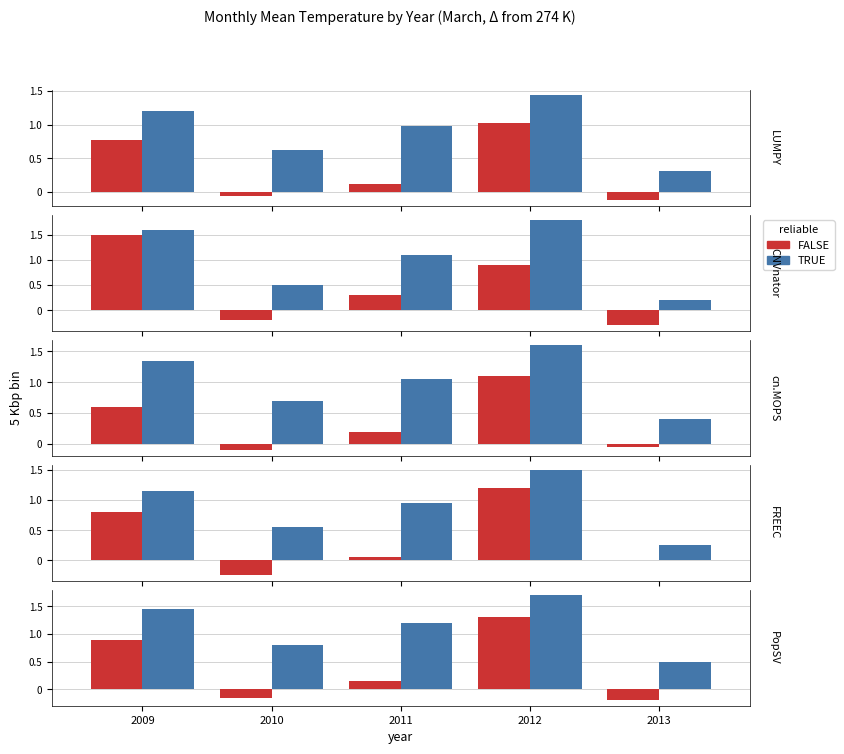

List the labels in order of FALSE value, smallest first.

2013, 2010, 2011, 2009, 2012